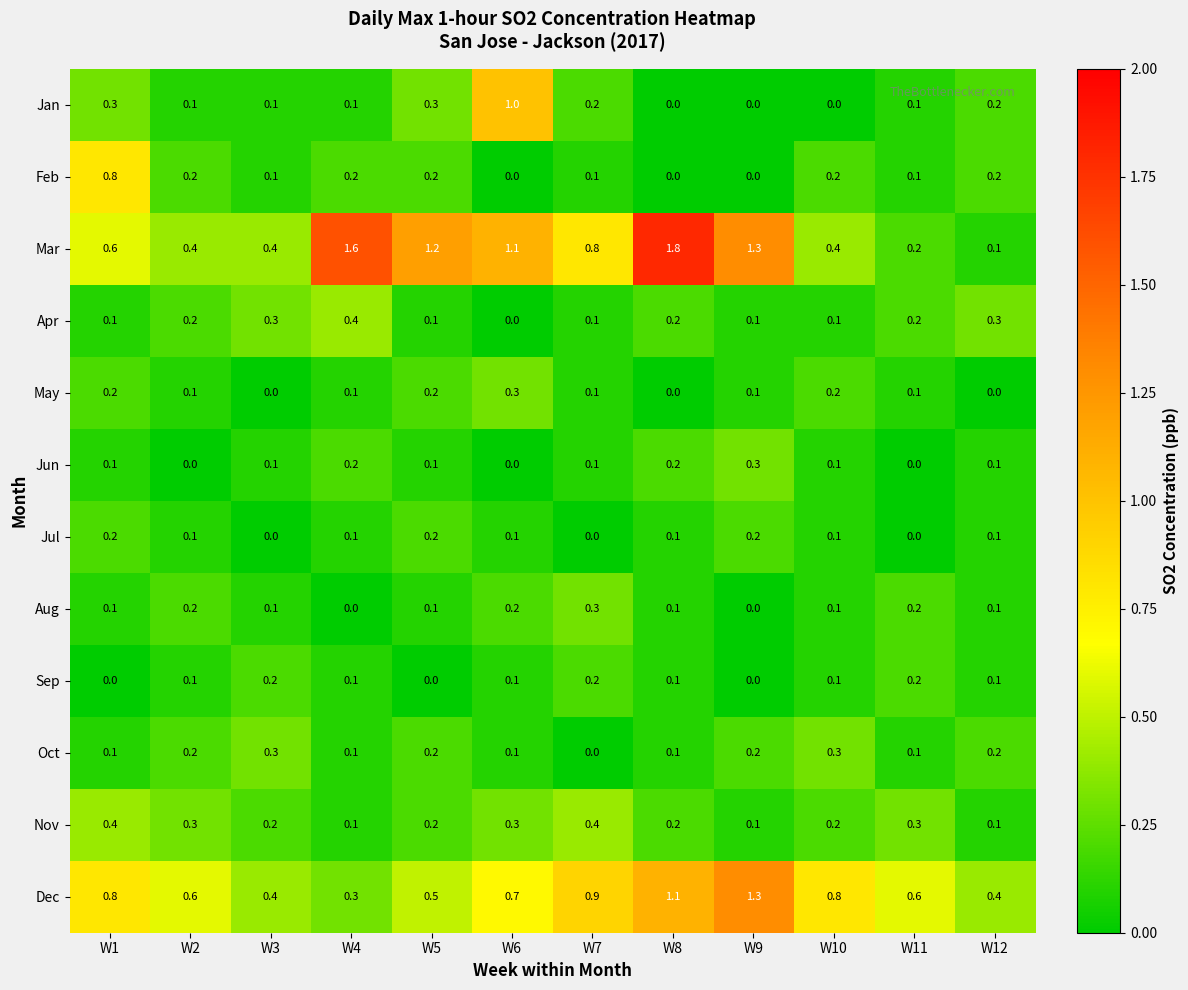

What is the greatest value displayed?

1.8